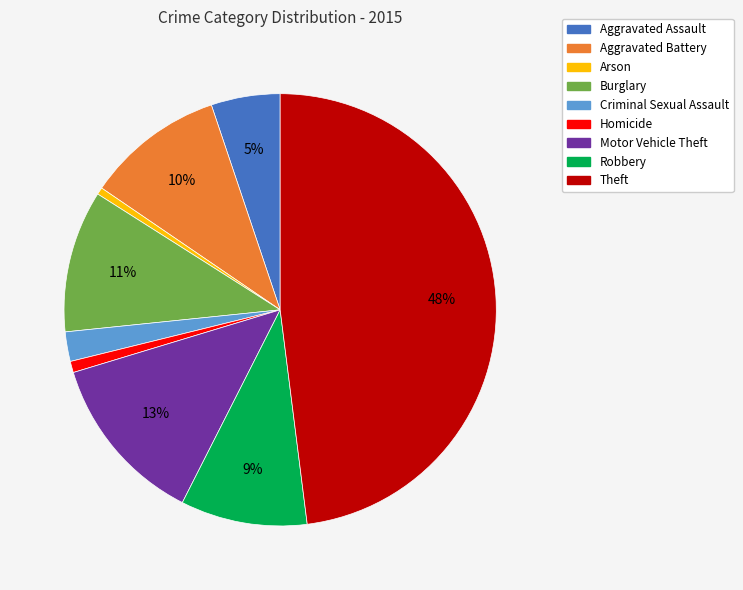

To the nearest percent, what is the difference between the largest and smallest slice percentages?

47%